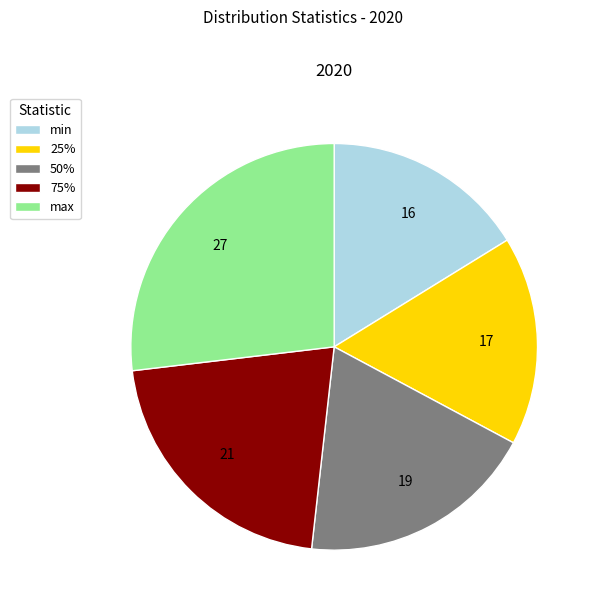

Between 50% and min, which is larger?

50%